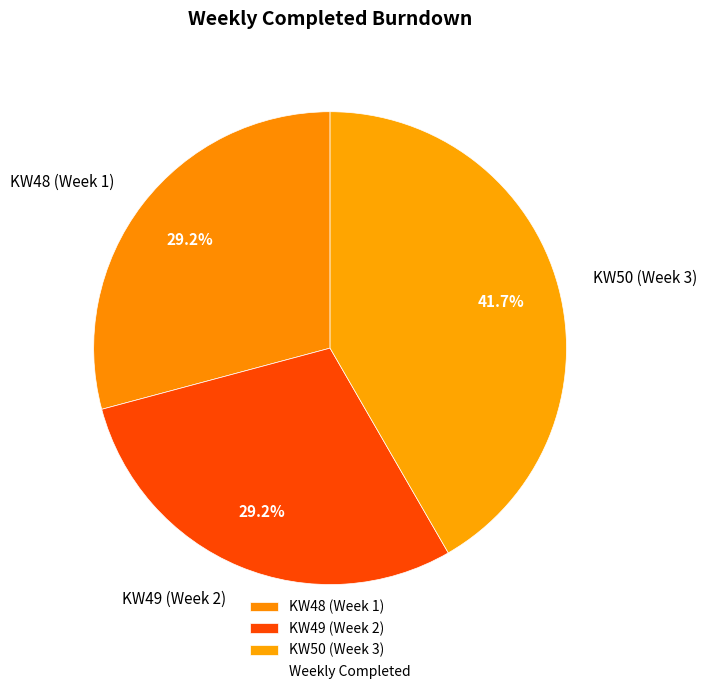

The KW49 (Week 2) slice represents 29% of the pie. True or false?

True